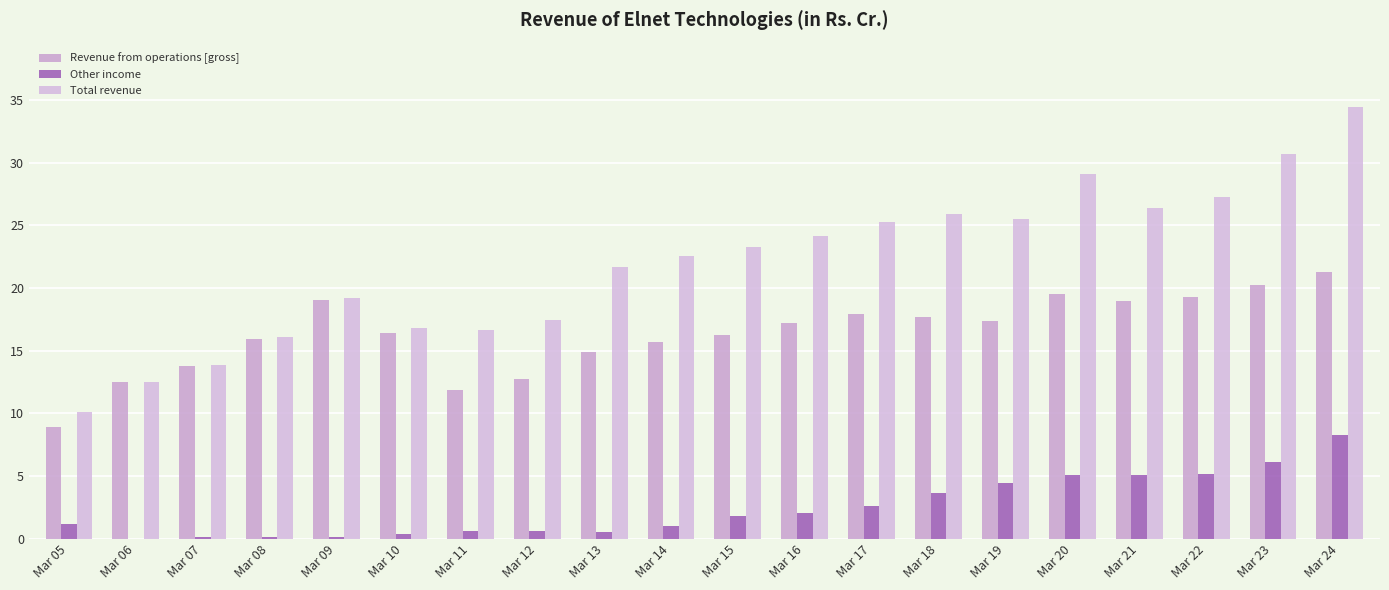

True or false: Revenue from operations [gross] has a value of 19.5 at Mar 20.

True